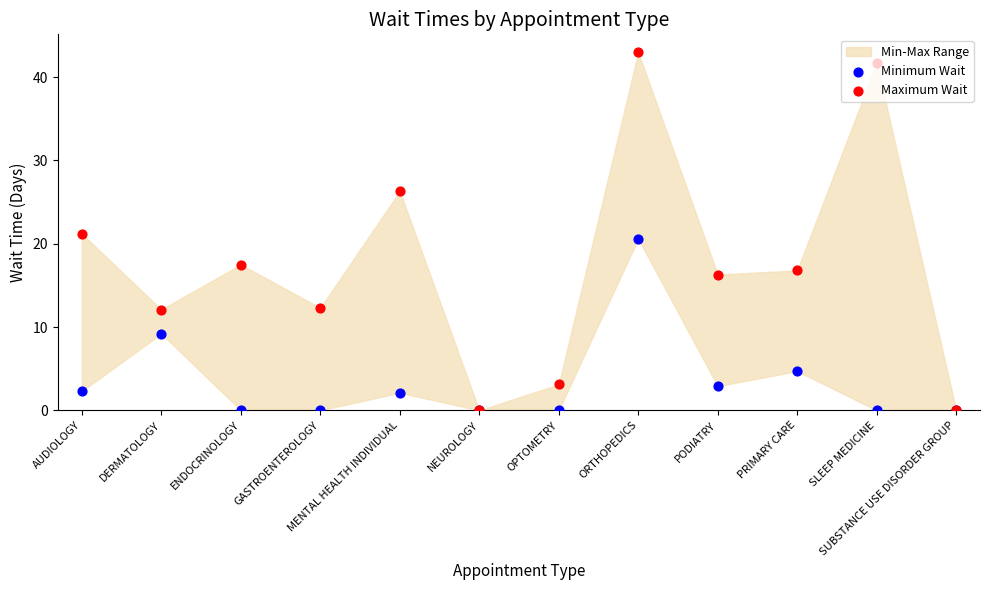

Which series contains the lowest Y value?

Minimum Wait